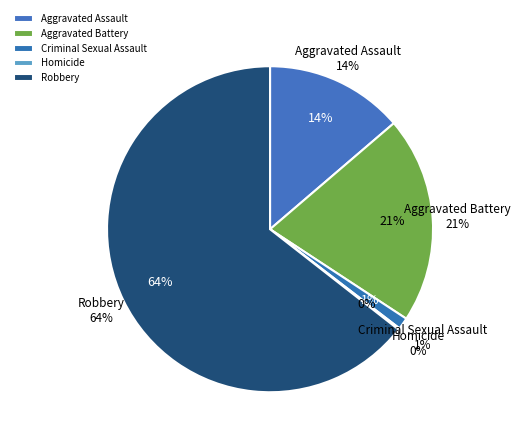

How many slices are in this pie chart?

5